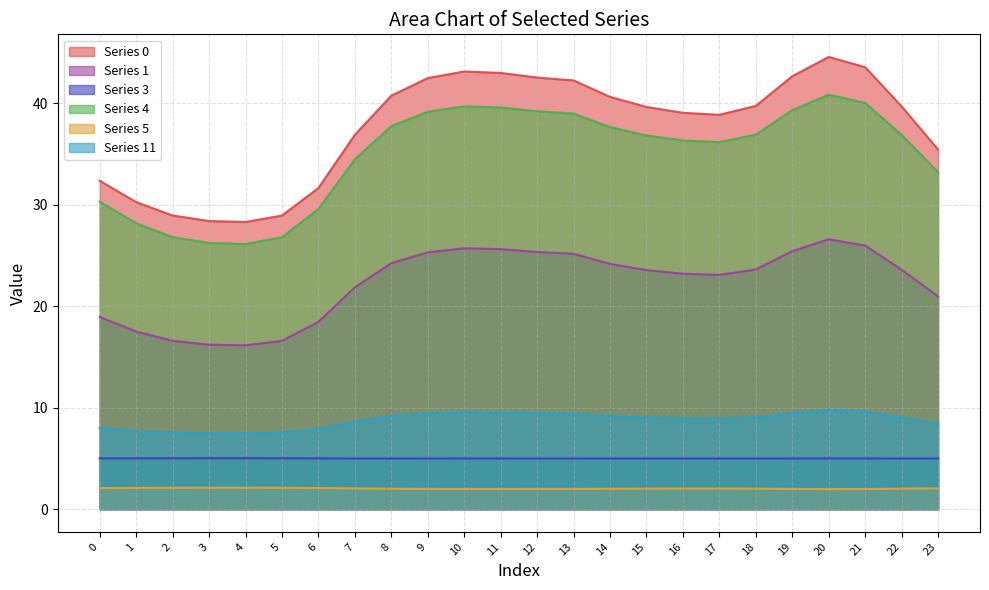

True or false: Series 1 and Series 5 intersect in this chart.

False